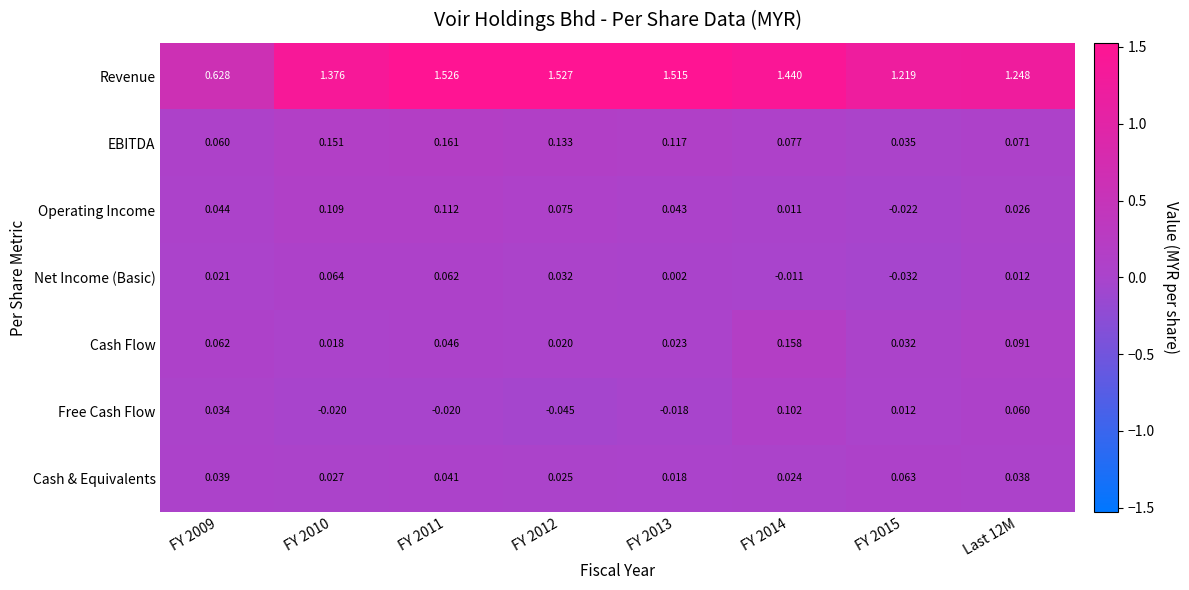

Which series has the largest range (max minus min)?

Revenue